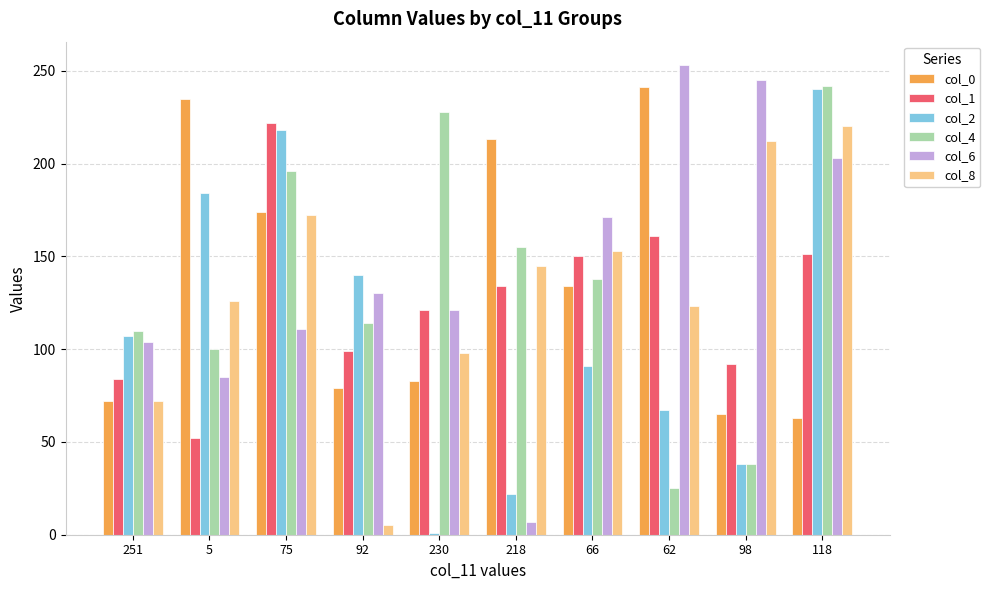

What is the minimum value for col_6?

7